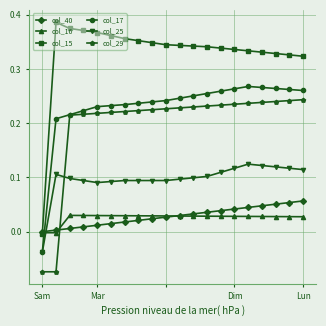

How many data points in col_17 are above 0?

19